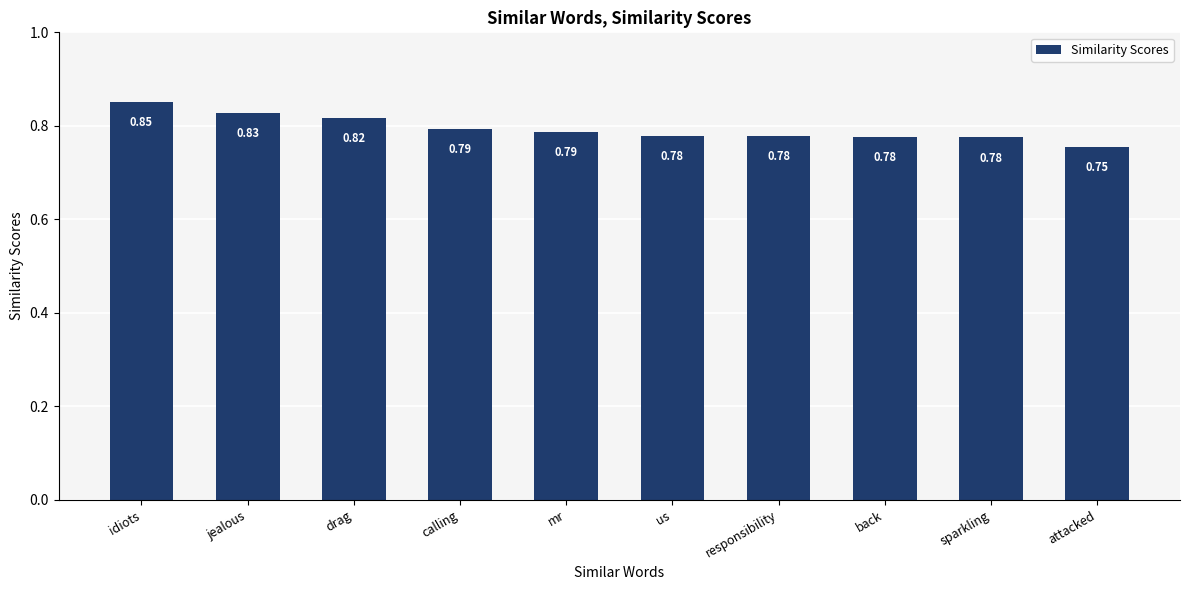

Where is the data nearest to the value 0?

attacked